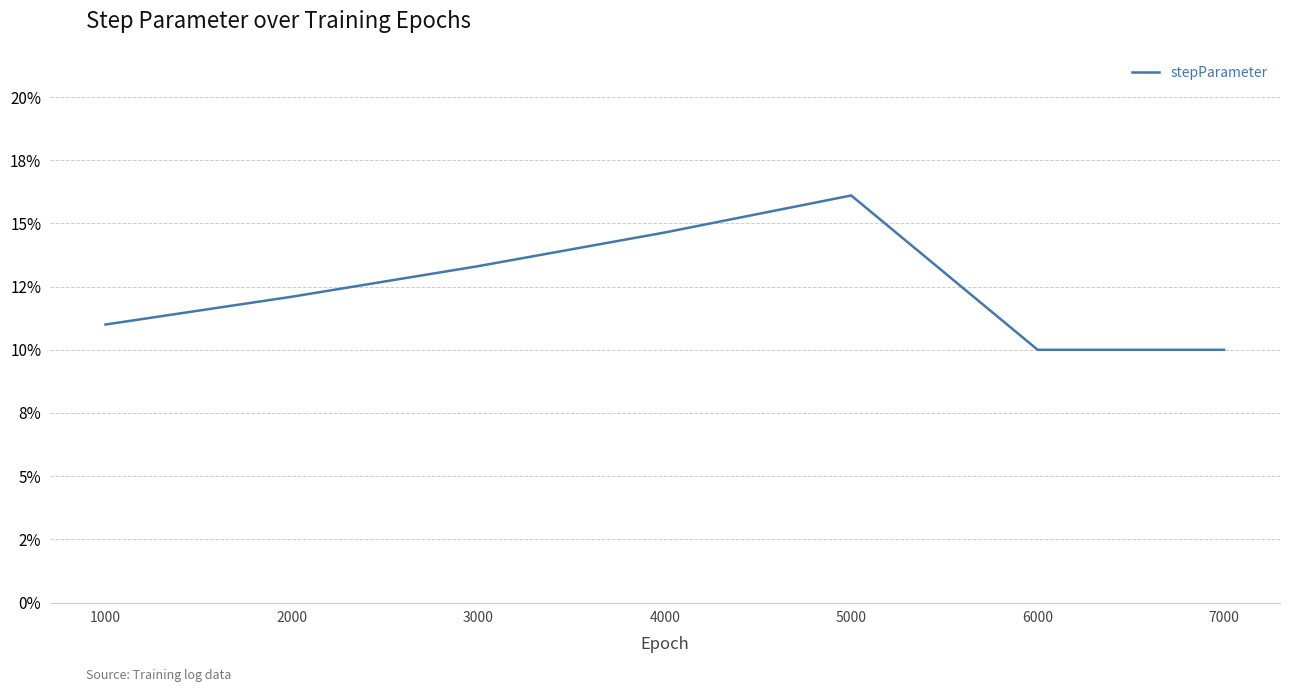

How many interior local peaks (higher than both neighbors) does the data have?

1